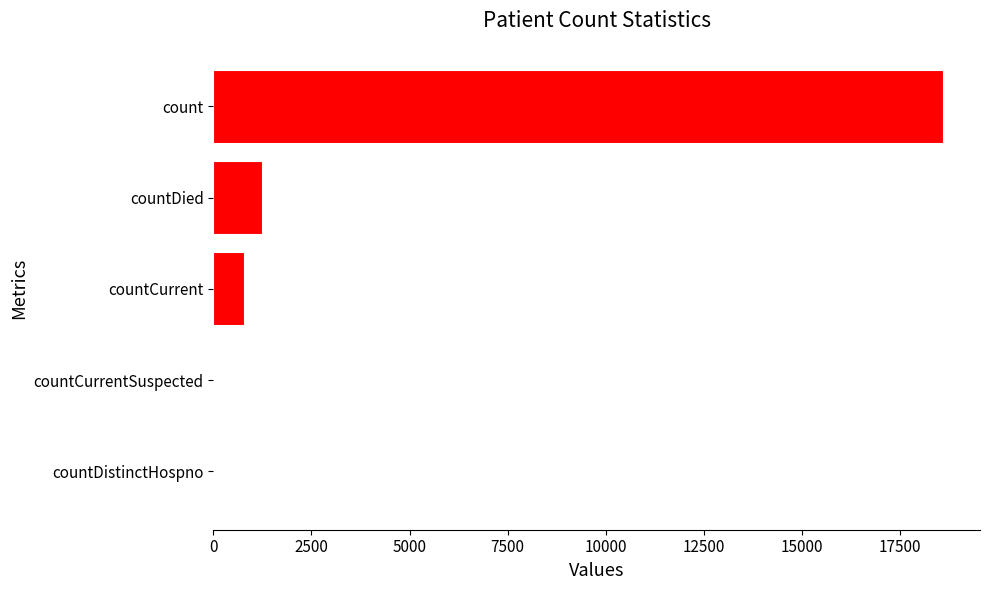

How many series are shown in this chart?

1